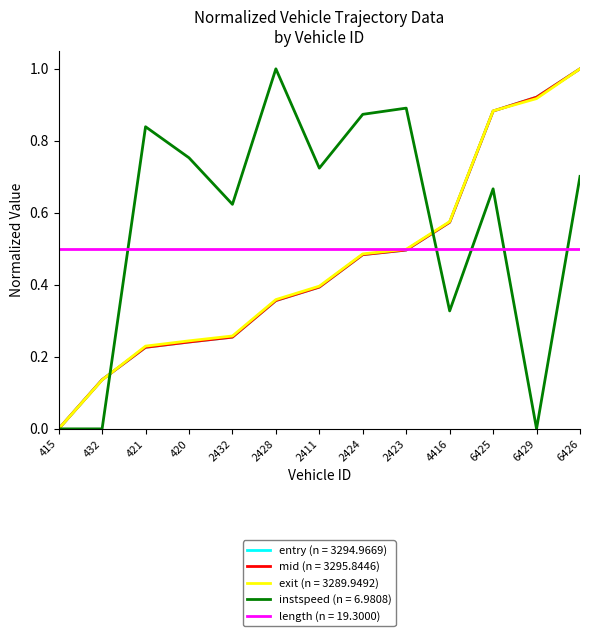

Does the chart have visible grid lines?

No